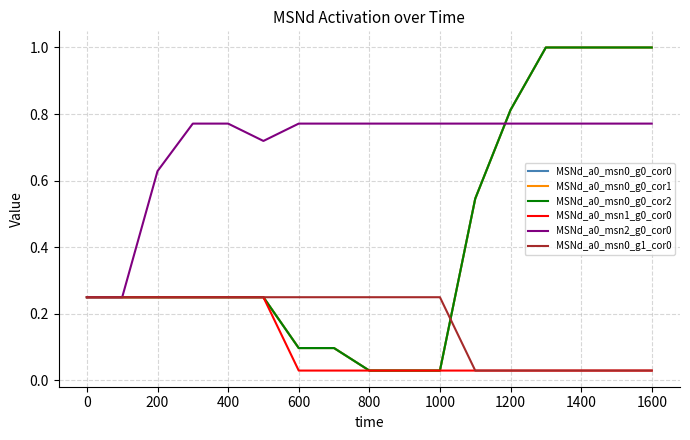

Is this an area chart (filled region under the line)?

No